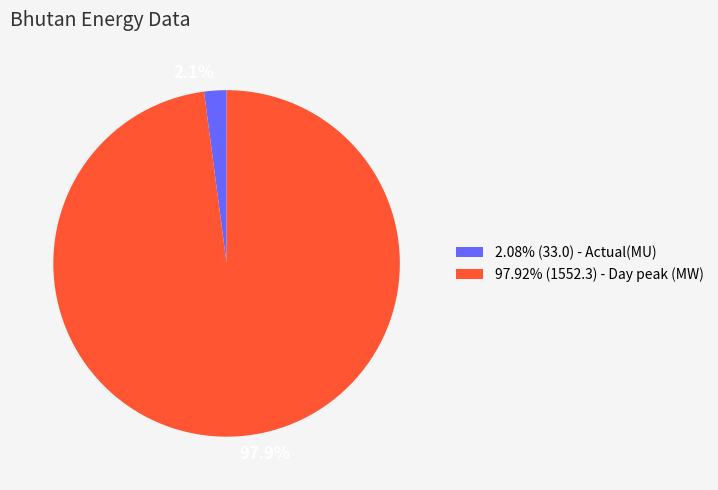

Do 97.92% (1552.3) - Day peak (MW) and 2.08% (33.0) - Actual(MU) together represent more than half of the pie?

Yes